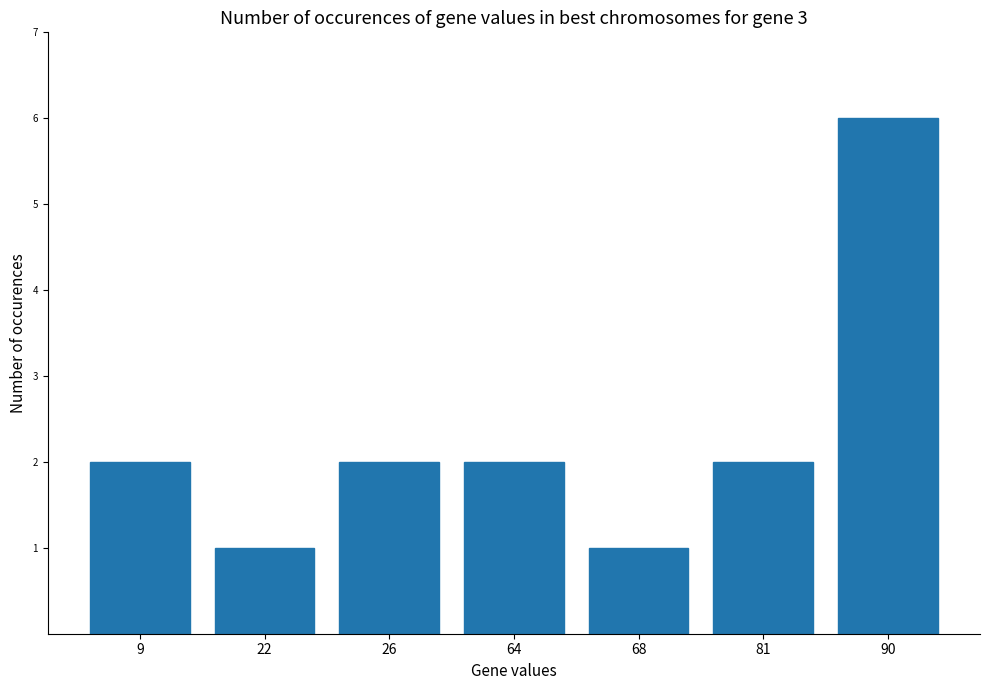

What is the greatest value displayed?

6